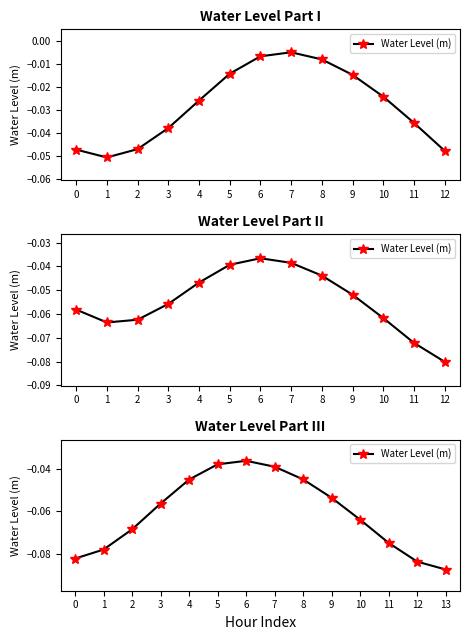

What is the value of the 3rd point from the left?

-0.1